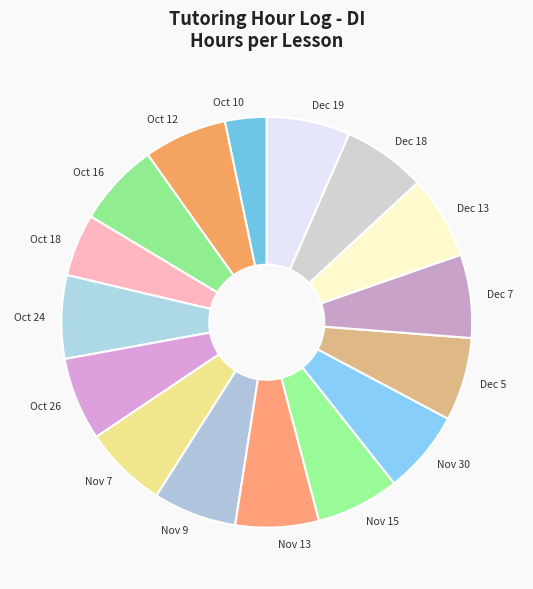

Is there any slice that represents more than half of the pie?

No